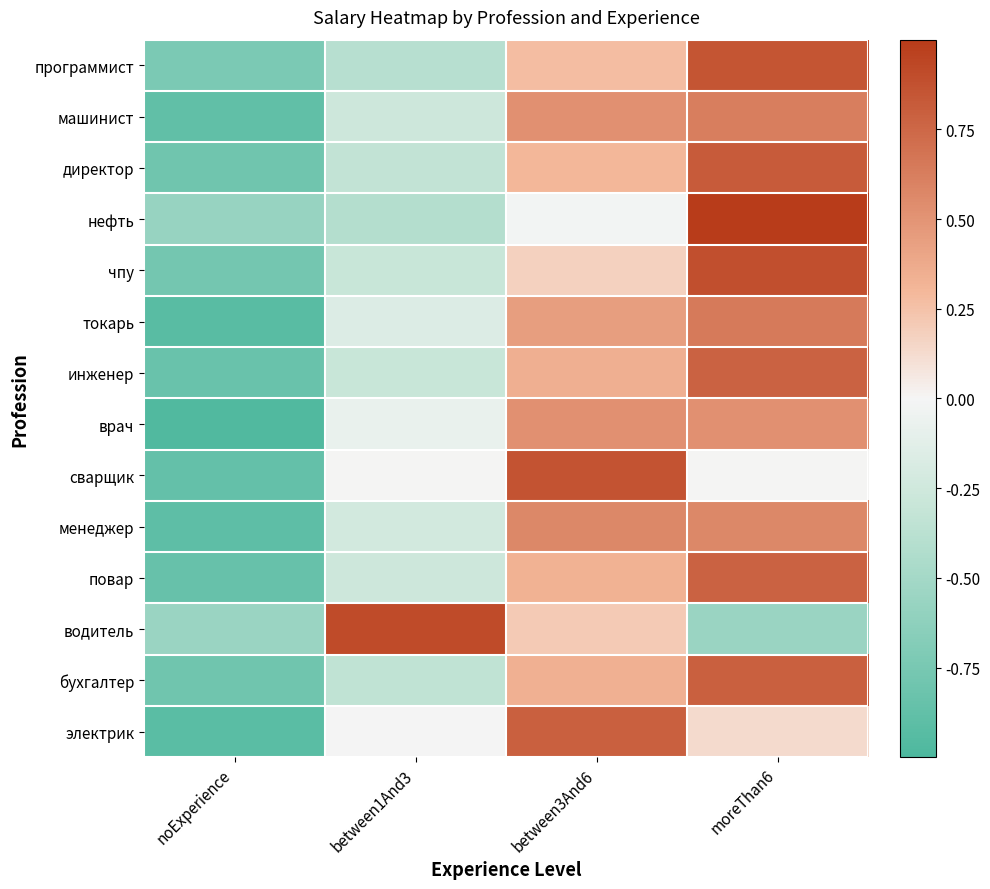

Reading left to right, list all the values displayed in this chart.

программист: noExperience=-0.7	between1And3=-0.4	between3And6=0.3	moreThan6=0.9
машинист: noExperience=-0.9	between1And3=-0.3	between3And6=0.5	moreThan6=0.6
директор: noExperience=-0.8	between1And3=-0.3	between3And6=0.3	moreThan6=0.8
нефть: noExperience=-0.6	between1And3=-0.4	between3And6=-0.0	moreThan6=1.0
чпу: noExperience=-0.8	between1And3=-0.3	between3And6=0.2	moreThan6=0.9
токарь: noExperience=-0.9	between1And3=-0.2	between3And6=0.4	moreThan6=0.6
инженер: noExperience=-0.8	between1And3=-0.3	between3And6=0.3	moreThan6=0.8
врач: noExperience=-1.0	between1And3=-0.1	between3And6=0.5	moreThan6=0.5
сварщик: noExperience=-0.9	between1And3=0.0	between3And6=0.9	moreThan6=0.0
менеджер: noExperience=-0.9	between1And3=-0.2	between3And6=0.6	moreThan6=0.6
повар: noExperience=-0.8	between1And3=-0.3	between3And6=0.3	moreThan6=0.8
водитель: noExperience=-0.6	between1And3=0.9	between3And6=0.2	moreThan6=-0.6
бухгалтер: noExperience=-0.8	between1And3=-0.3	between3And6=0.3	moreThan6=0.8
электрик: noExperience=-0.9	between1And3=-0.0	between3And6=0.8	moreThan6=0.1